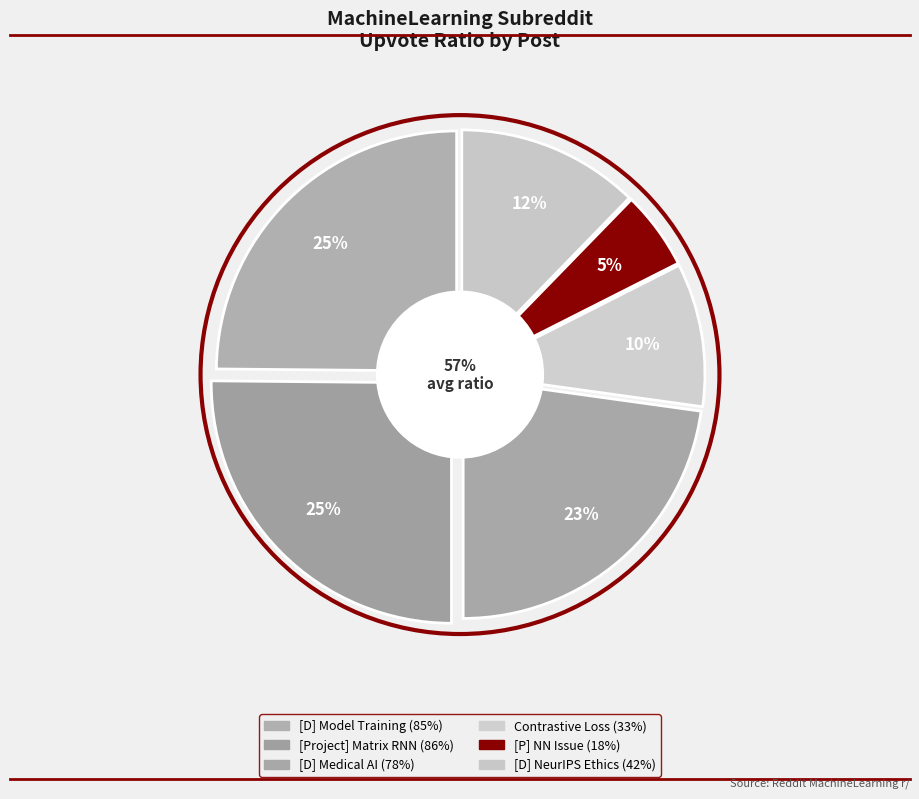

True or false: [P] i have an issue with my nn accounts for 14% of the total.

False